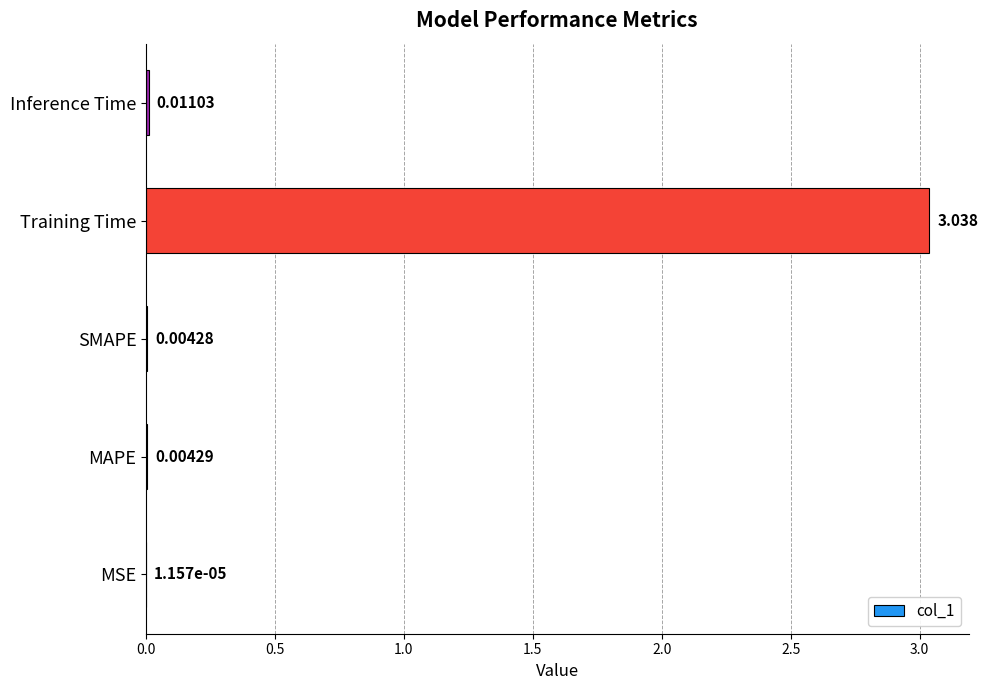

At which label is the value closest to 1?

Inference Time